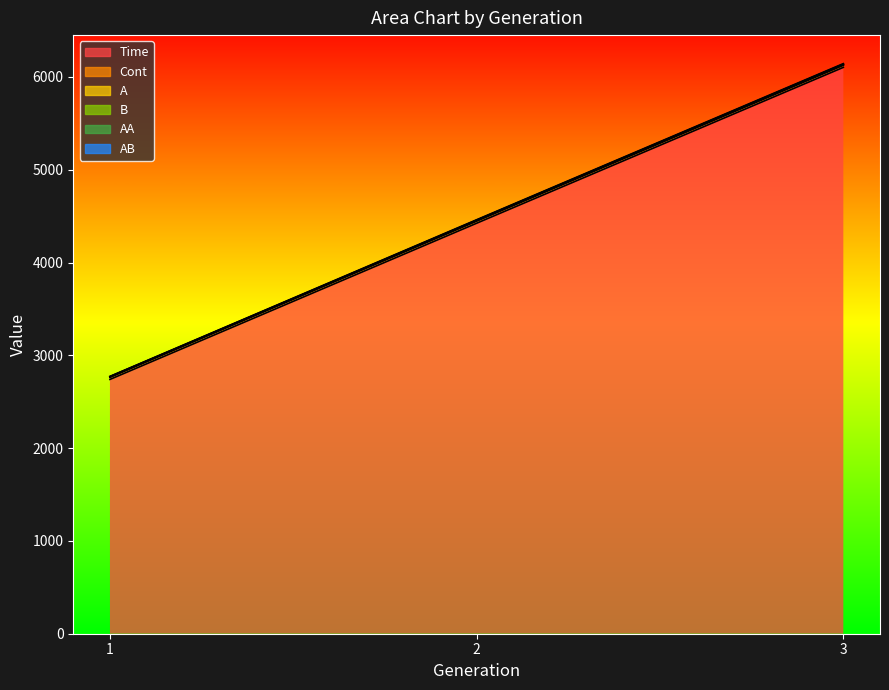

List the series in order of their peak value, lowest first.

Time, B, AB, A